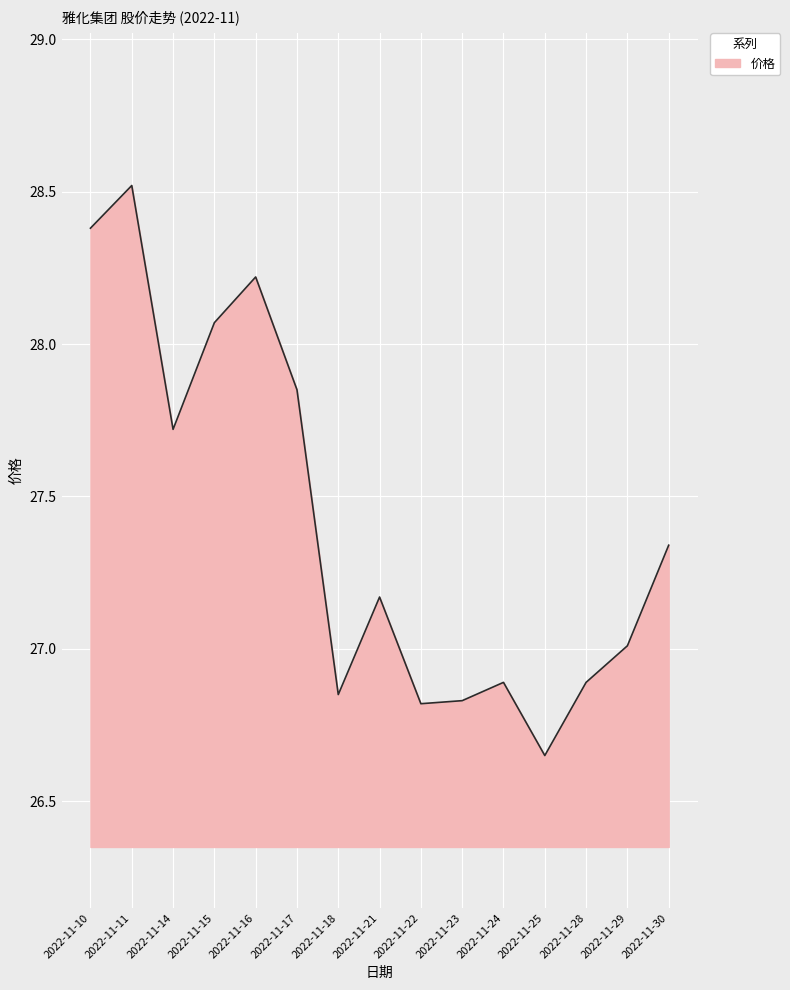

Between 2022-11-23 and 2022-11-11, which is larger?

2022-11-11